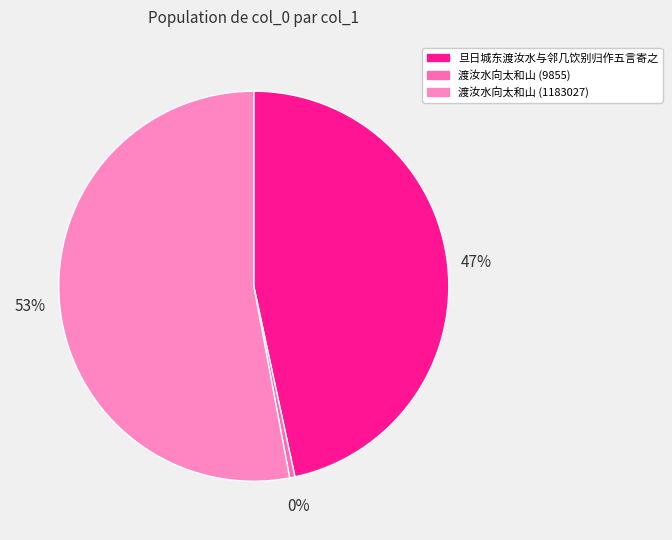

Rank the categories by value from highest to lowest.

渡汝水向太和山 (1183027), 旦日城东渡汝水与邻几饮别归作五言寄之, 渡汝水向太和山 (9855)